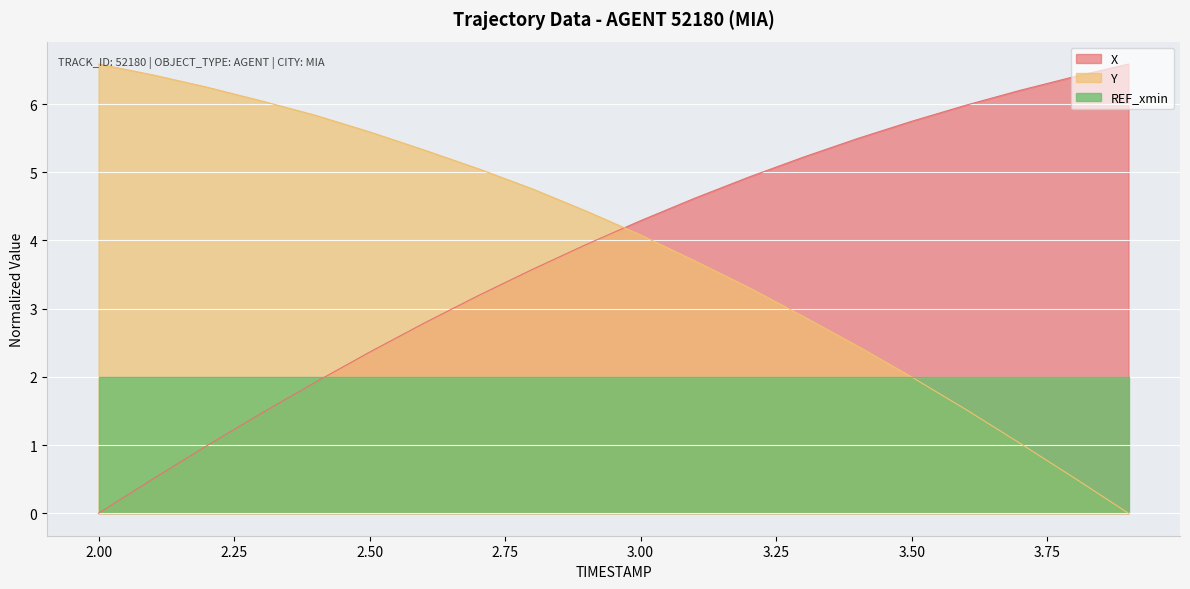

What is the value of the X point at the 18th from the left?

6.2